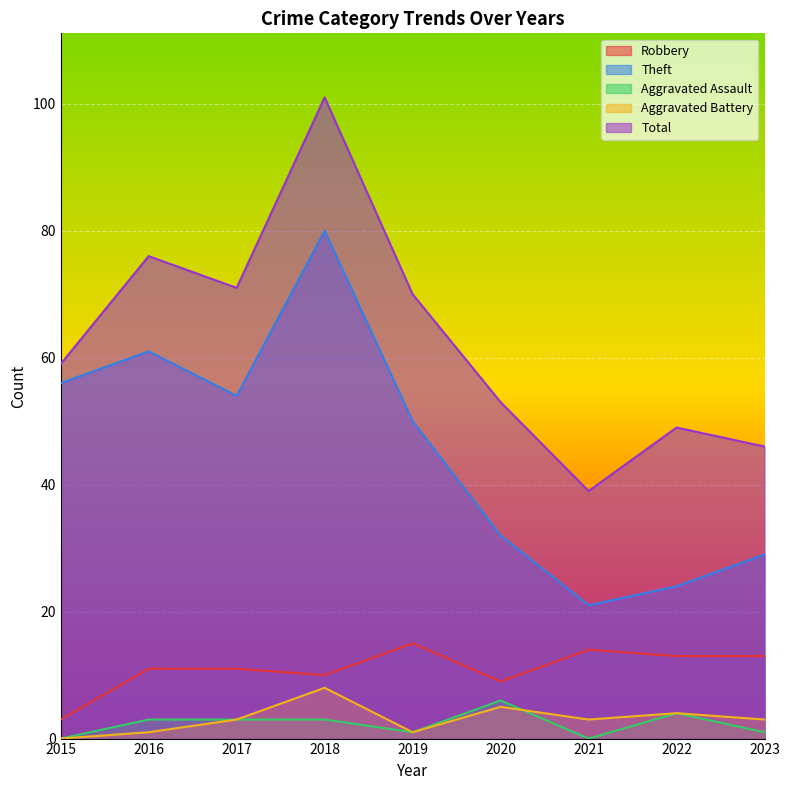

Where is Total nearest to the value 70?

2019